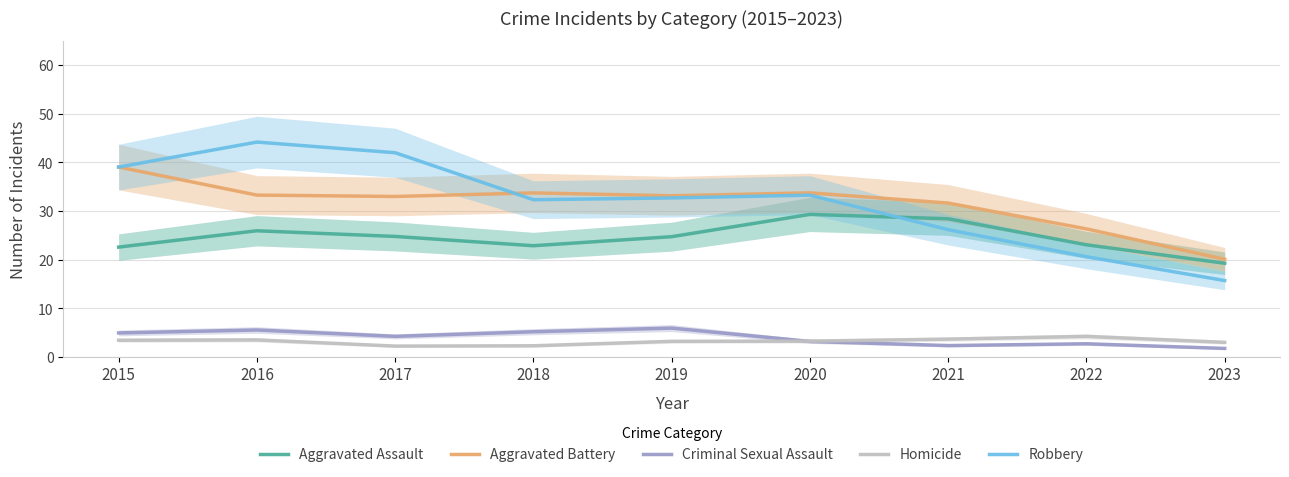

At 2019, list the series in order from smallest to largest.

Homicide, Criminal Sexual Assault, Aggravated Assault, Robbery, Aggravated Battery